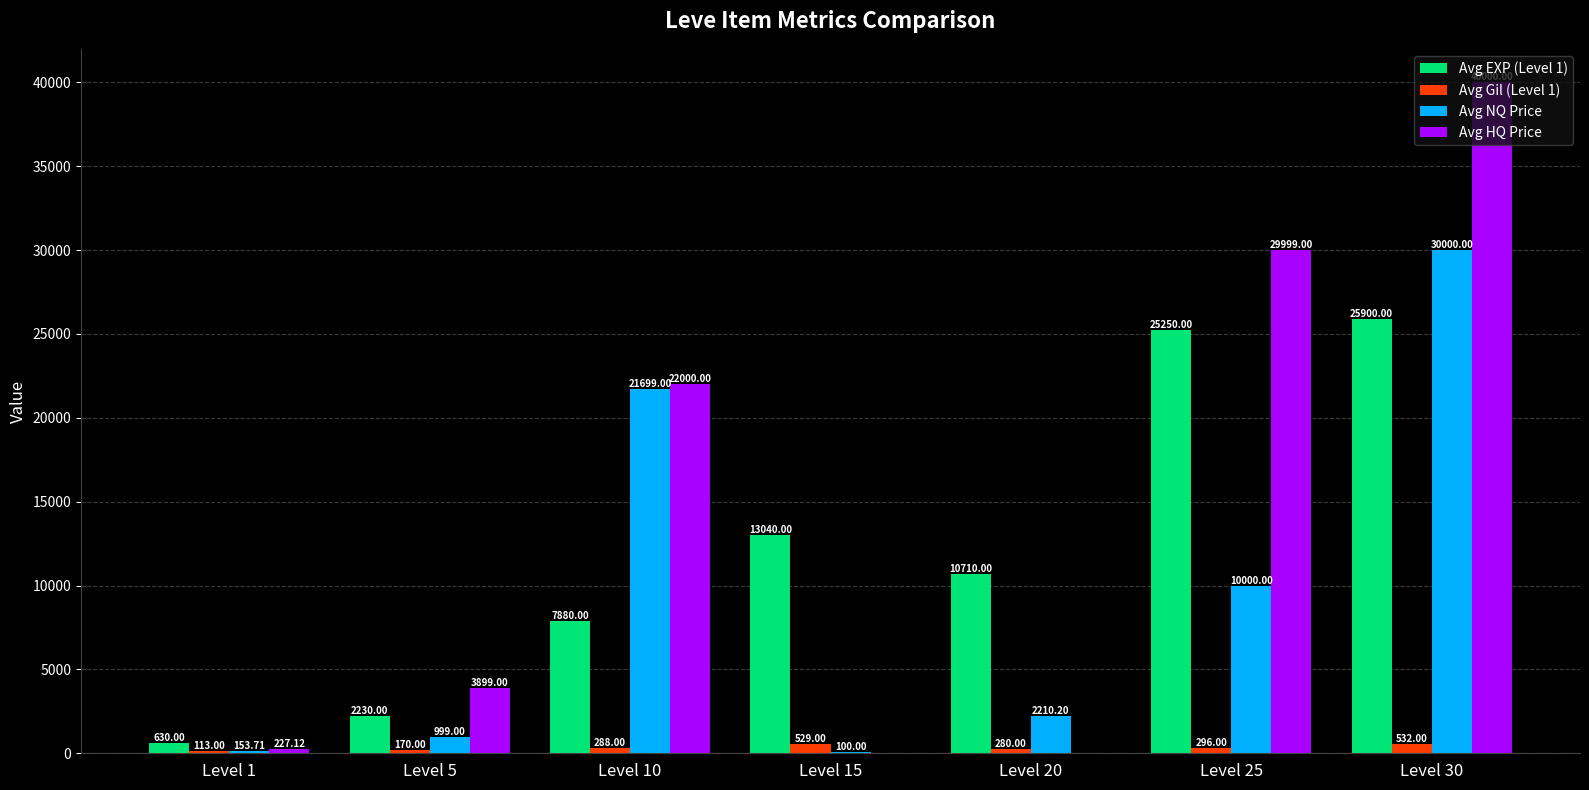

What is the average value of the Avg NQ Price series?

9308.8